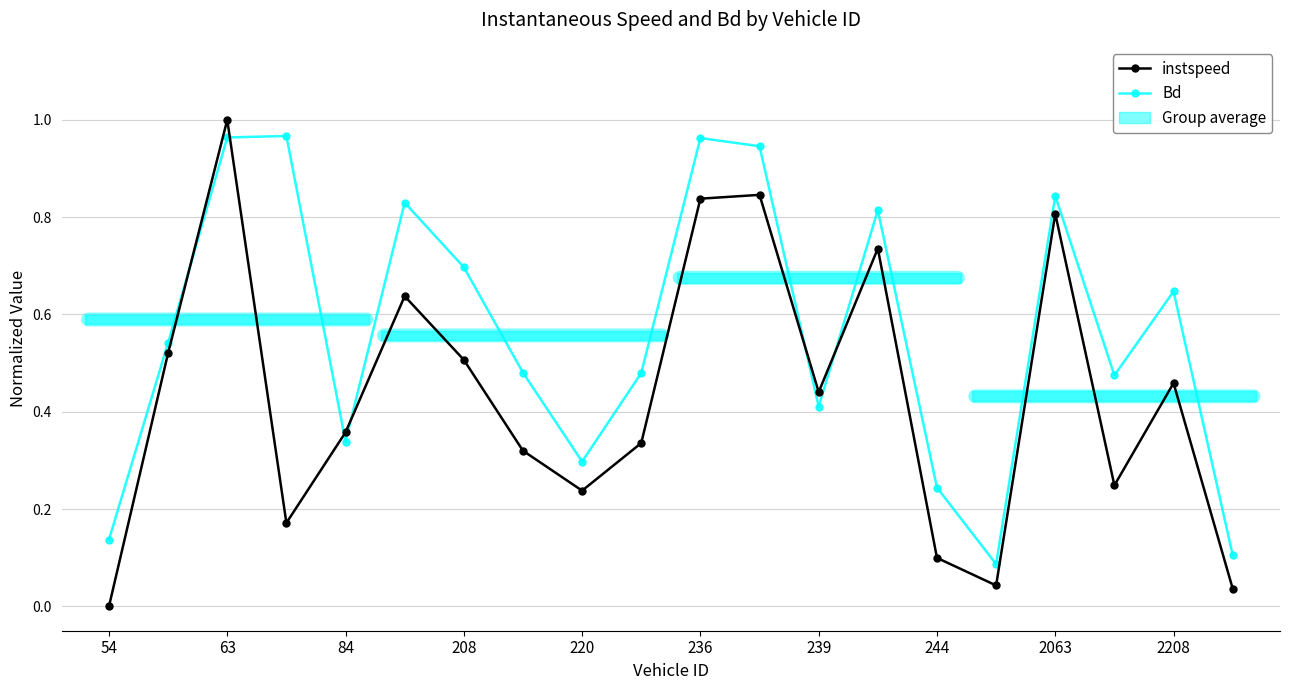

What is the difference between the highest and lowest values at 236?

0.1